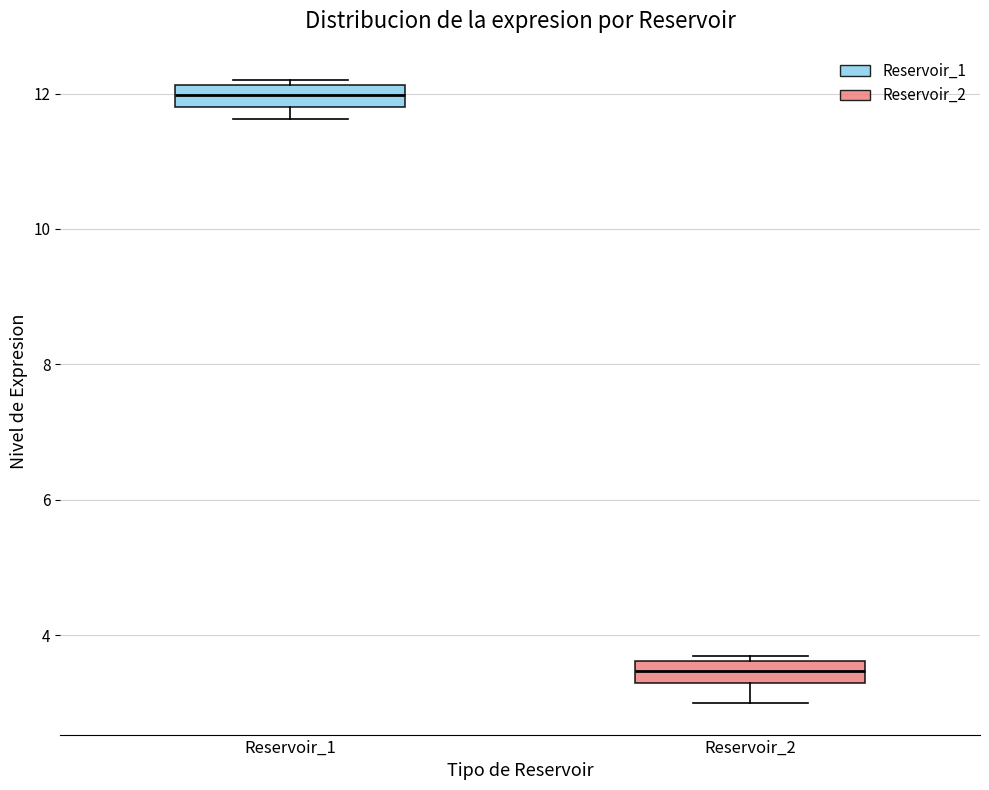

Reading left to right, read every box against the y-axis: the position of its median line, the range the box covers, and the ends of its whiskers. The values are not printed on the chart, so give them approximately, as read against the axis.

Reservoir_1: median 12.0, box 11.8 to 12.2, whiskers 11.6 to 12.2 (just above the box's upper edge)
Reservoir_2: median 3.4, box 3.2 to 3.6, whiskers 3.0 to 3.8